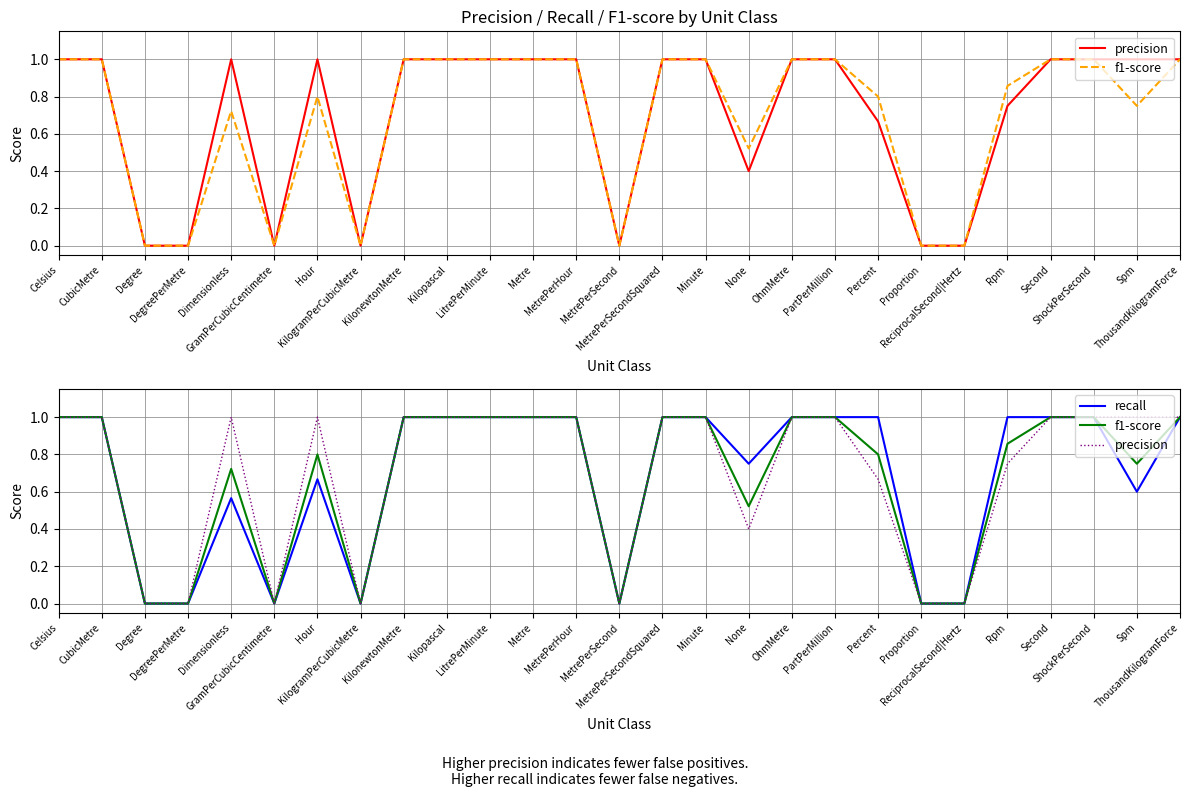

Reading left to right, extract all data points from this chart.

precision: 1.0	1.0	0.0	0.0	1.0	0.0	1.0	0.0	1.0	1.0	1.0	1.0	1.0	0.0	1.0	1.0	0.4	1.0	1.0	0.7	0.0	0.0	0.8	1.0	1.0	1.0	1.0
f1-score: 1.0	1.0	0.0	0.0	0.7	0.0	0.8	0.0	1.0	1.0	1.0	1.0	1.0	0.0	1.0	1.0	0.5	1.0	1.0	0.8	0.0	0.0	0.9	1.0	1.0	0.8	1.0
recall: 1.0	1.0	0.0	0.0	0.6	0.0	0.7	0.0	1.0	1.0	1.0	1.0	1.0	0.0	1.0	1.0	0.8	1.0	1.0	1.0	0.0	0.0	1.0	1.0	1.0	0.6	1.0